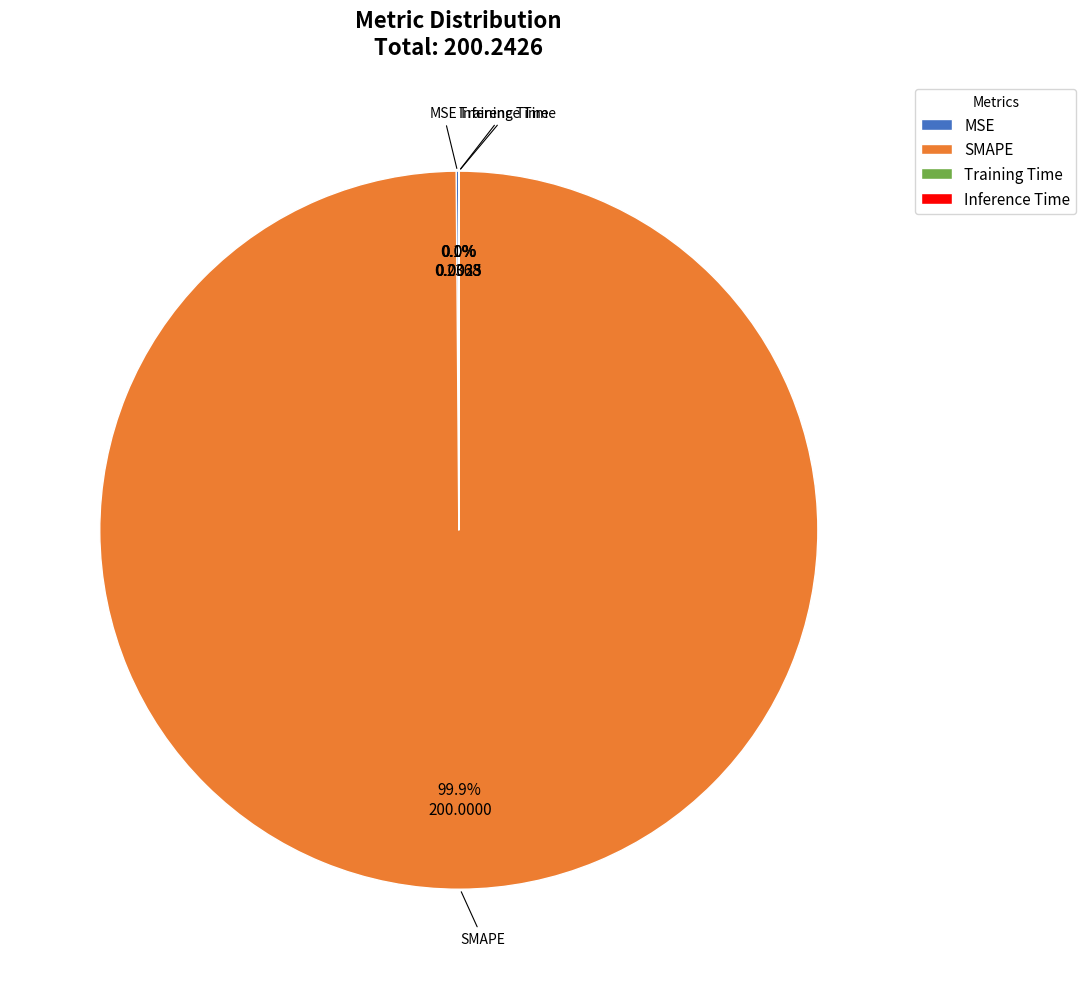

Which slice is the largest?

SMAPE